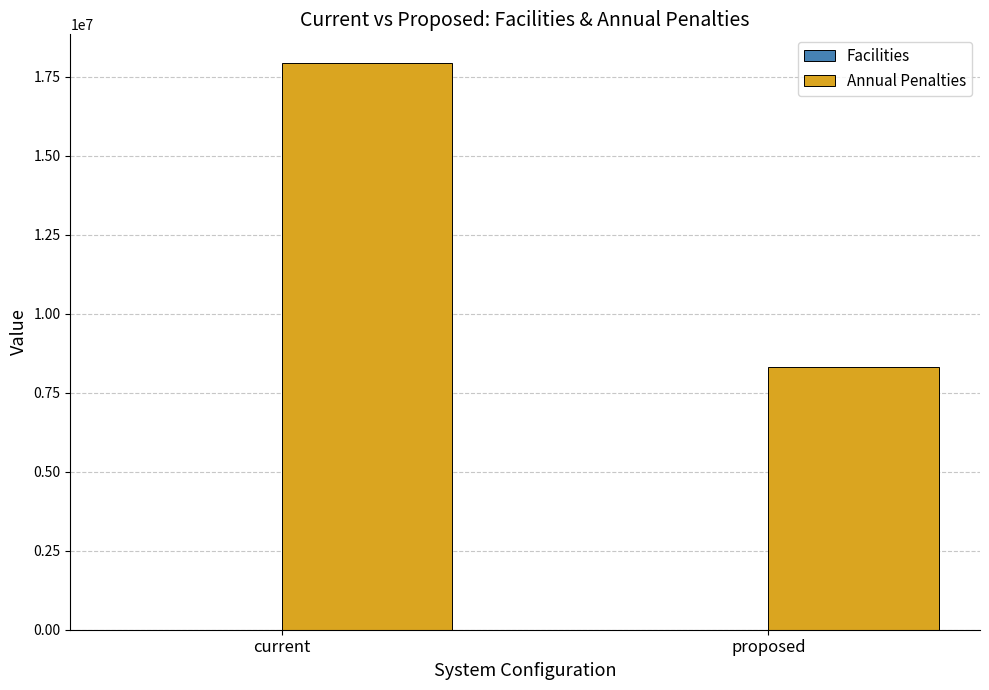

At which label does Annual Penalties first exceed 17940072?

current